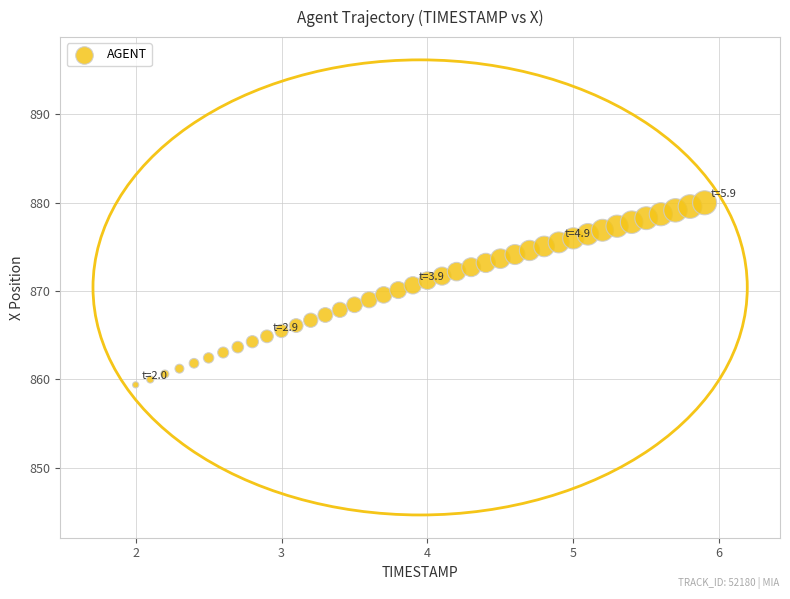

What is the range of X values (max minus min)?

3.9